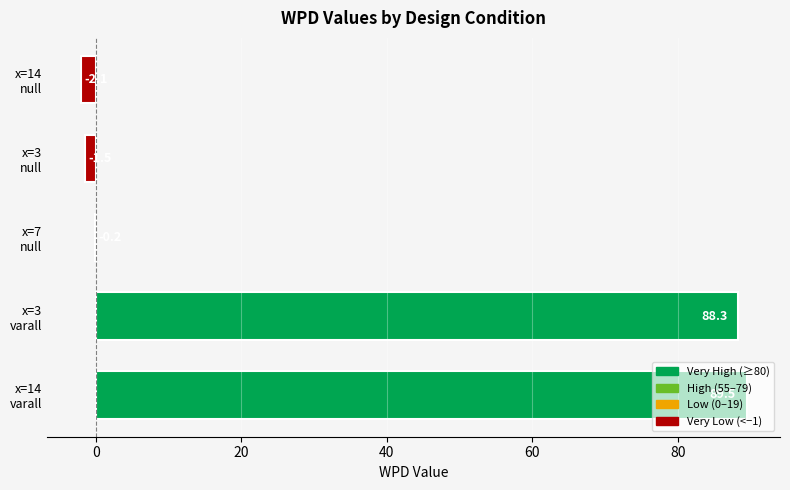

What is the greatest value displayed?

89.5